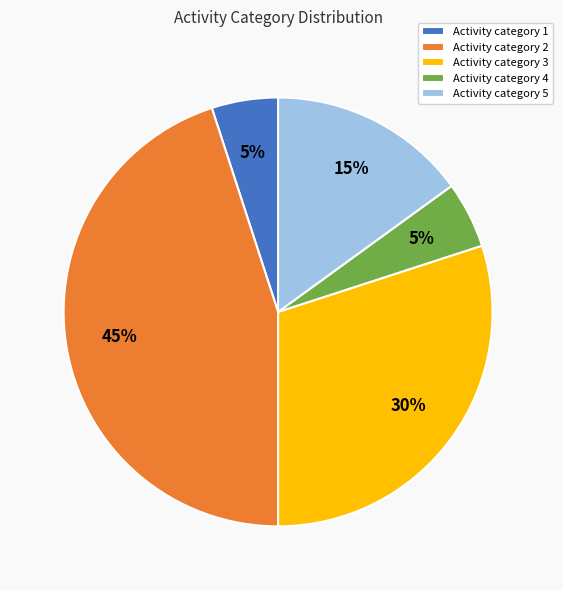

The Activity category 1 slice represents 16% of the pie. True or false?

False